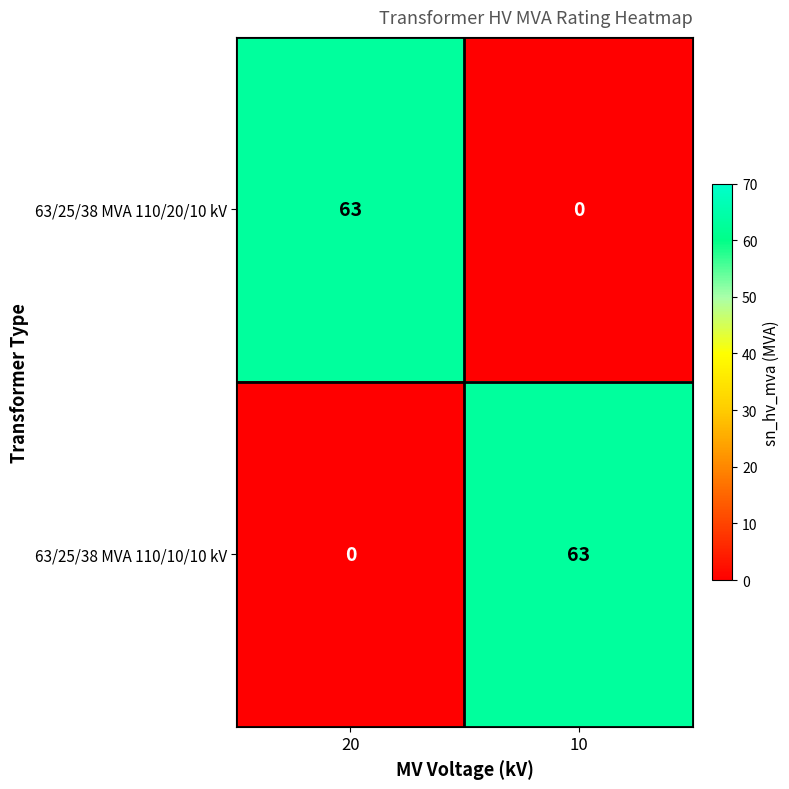

Reading right to left, extract all data points from this chart.

63/25/38 MVA 110/20/10 kV: 10=0	20=63
63/25/38 MVA 110/10/10 kV: 10=63	20=0